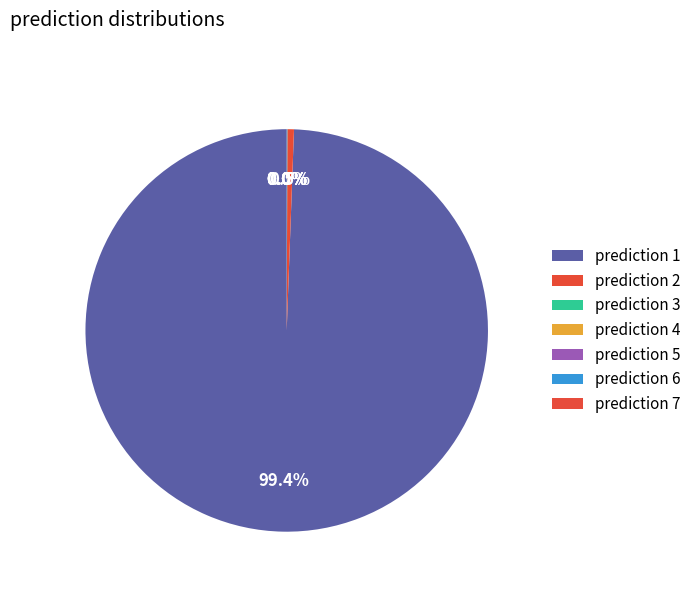

To the nearest percent, what is the average slice percentage?

14%